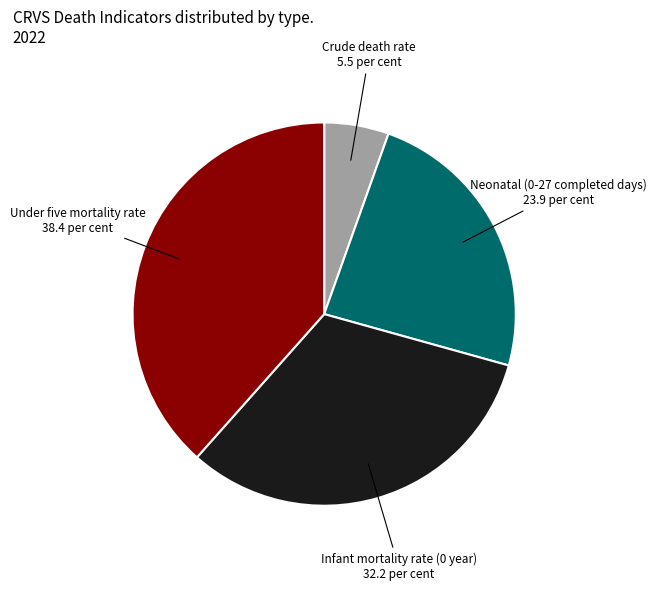

Between Infant mortality rate (0 year) and Under five mortality rate, which is larger?

Under five mortality rate